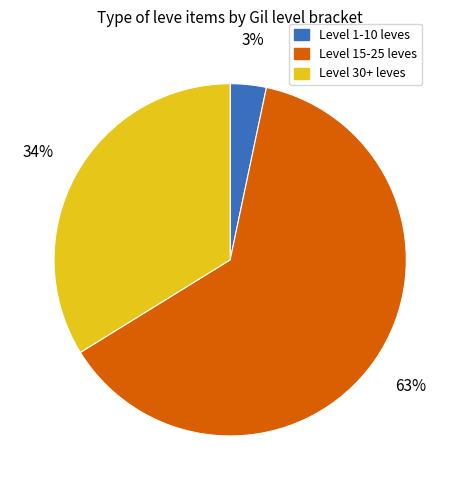

To the nearest percent, what is the average slice percentage?

33%